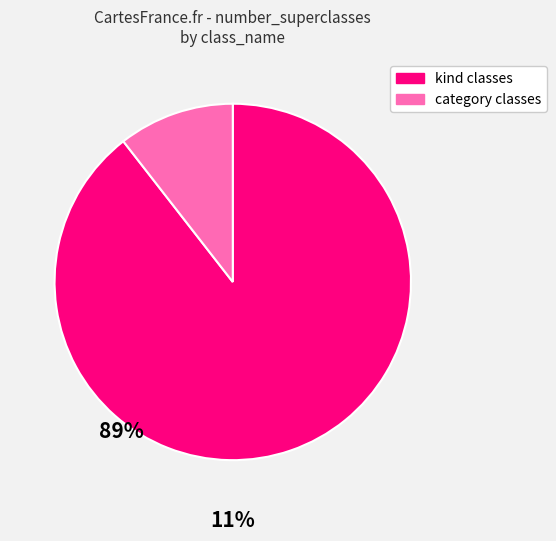

Is there a majority slice in this chart?

Yes